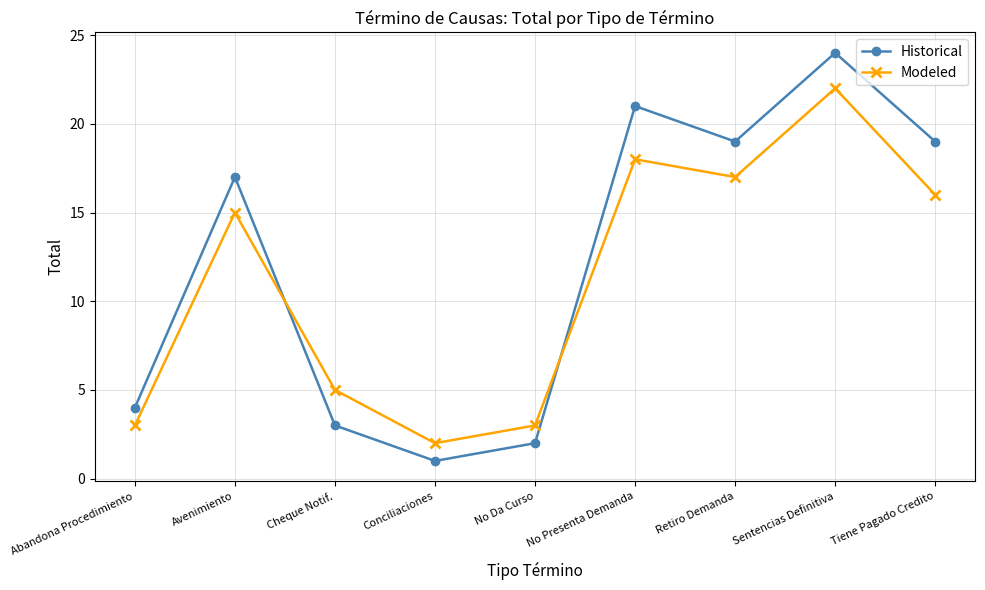

Which series changed the most between No Da Curso and No Presenta Demanda?

Historical